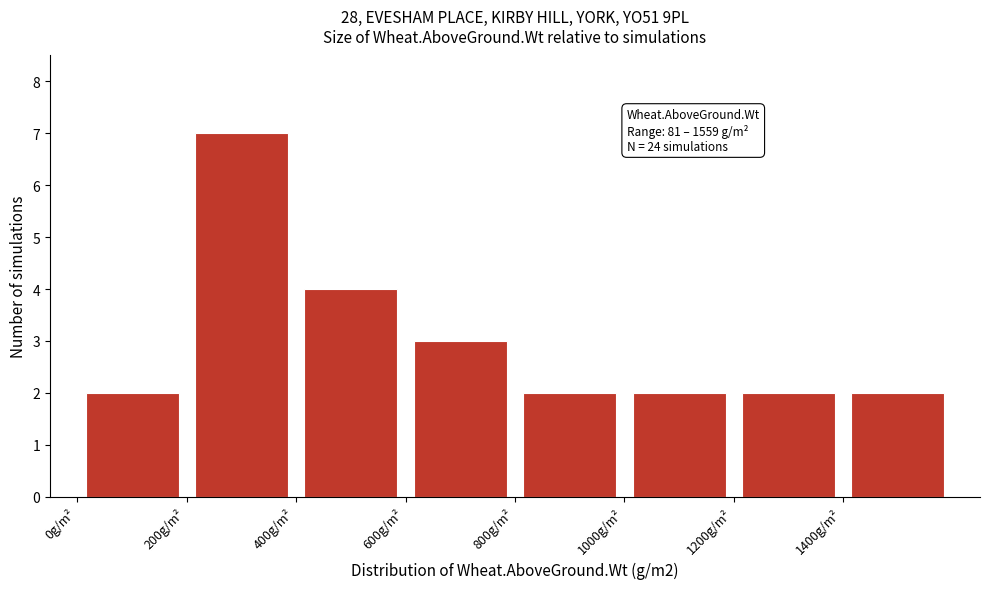

Which range on the x-axis has the tallest bar?

200 to 400